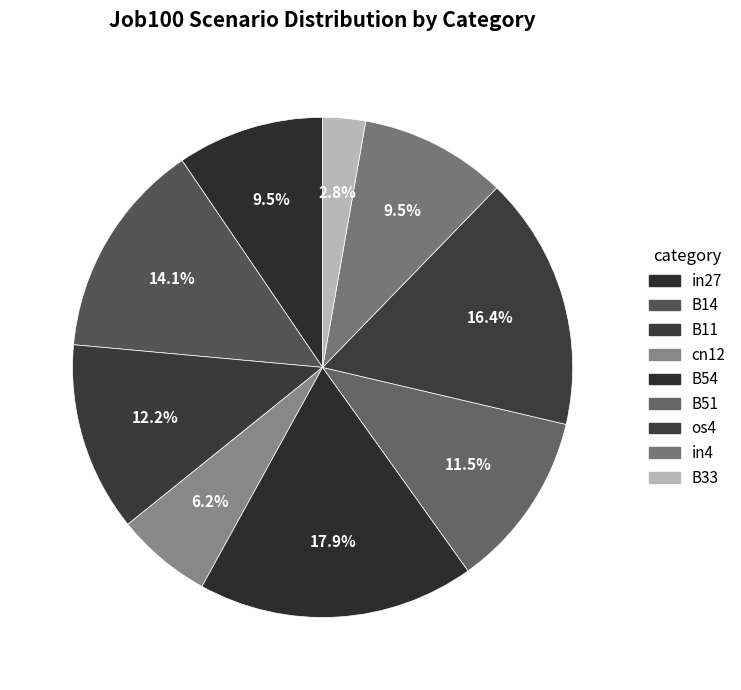

Count the number of slices in the pie.

9